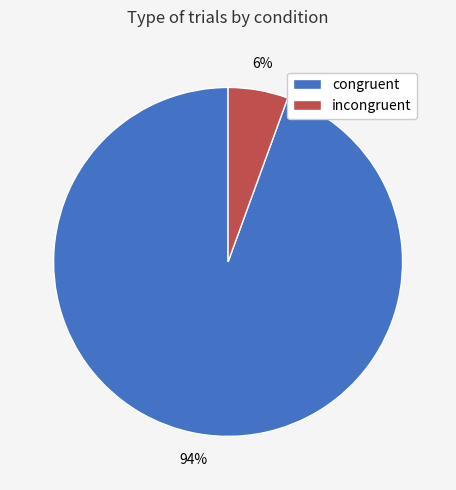

Rank the categories by value from lowest to highest.

incongruent, congruent